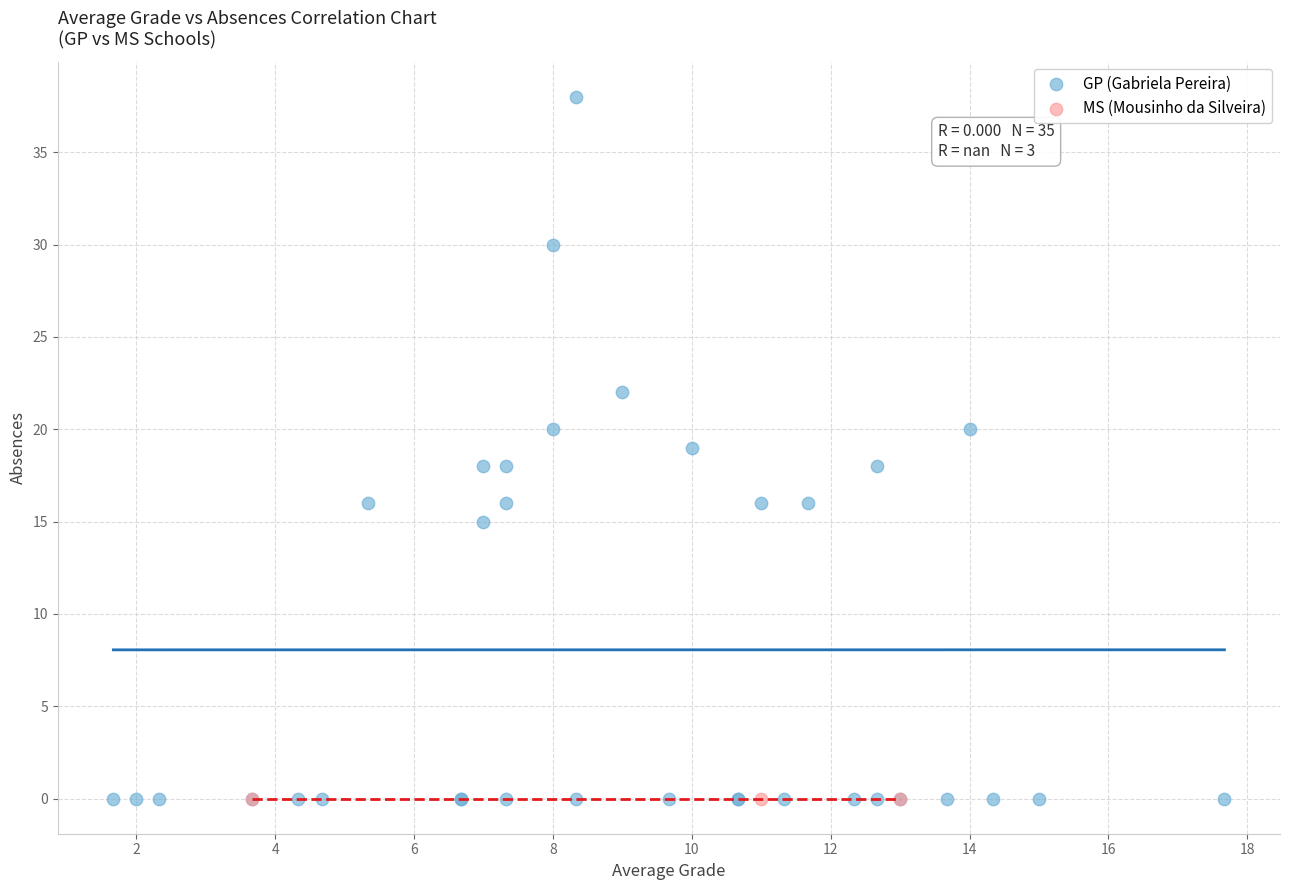

Which series reaches the maximum Y coordinate?

GP (Gabriela Pereira)